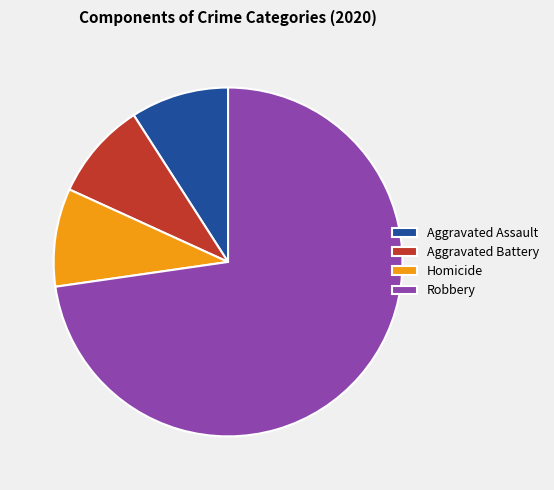

Do Robbery and Homicide together represent more than half of the pie?

Yes